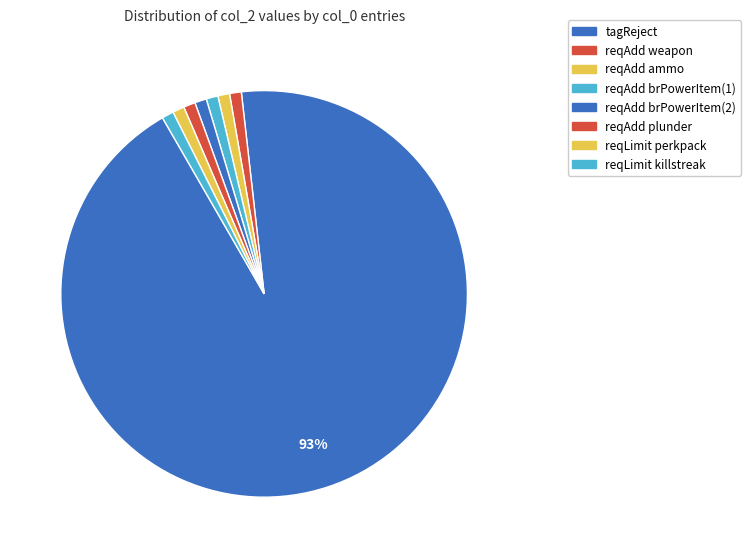

Is it true that reqLimit perkpack is 9% of the pie?

False